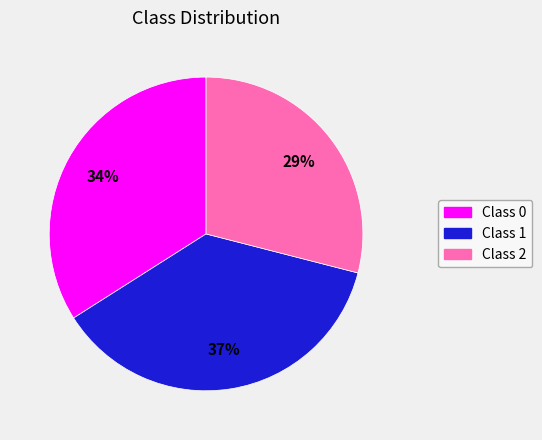

Combined, do Class 0 and Class 2 account for over 50%?

Yes